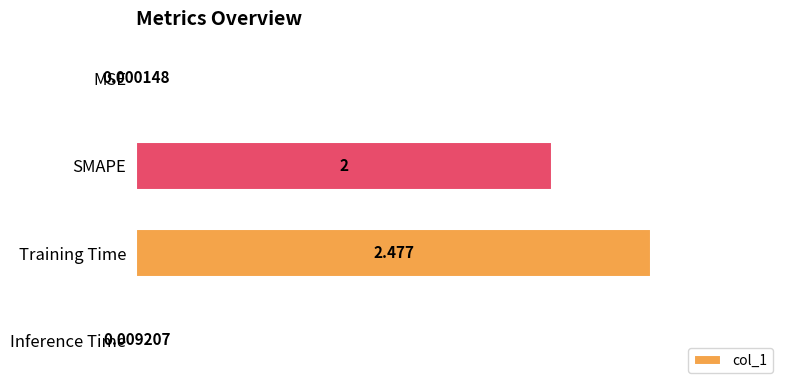

How many series are shown in this chart?

1